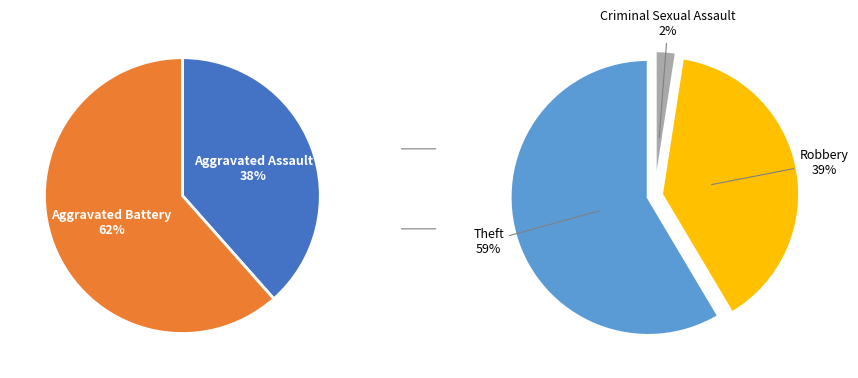

What is the smallest slice in the pie chart?

Criminal Sexual Assault